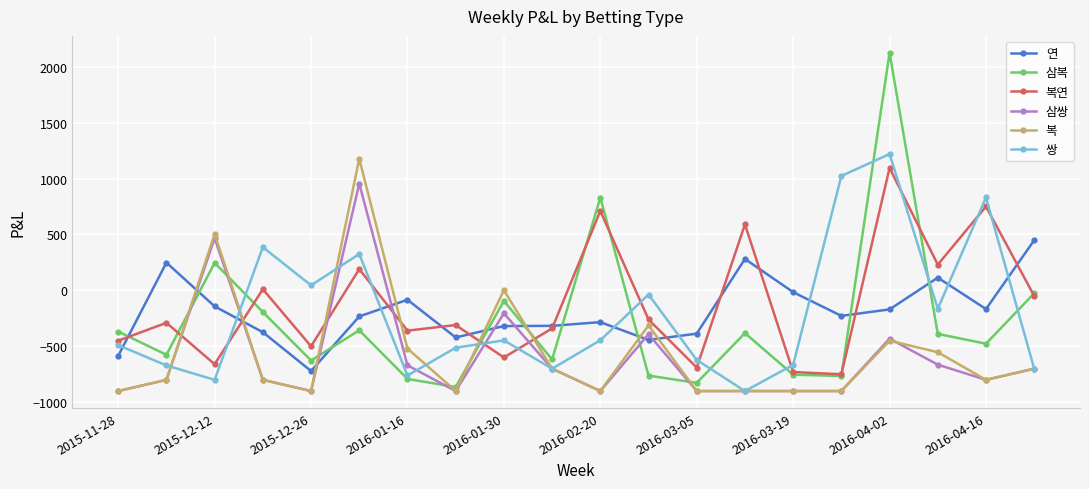

What is the value of the 복 point at the 1st from the left?

-900